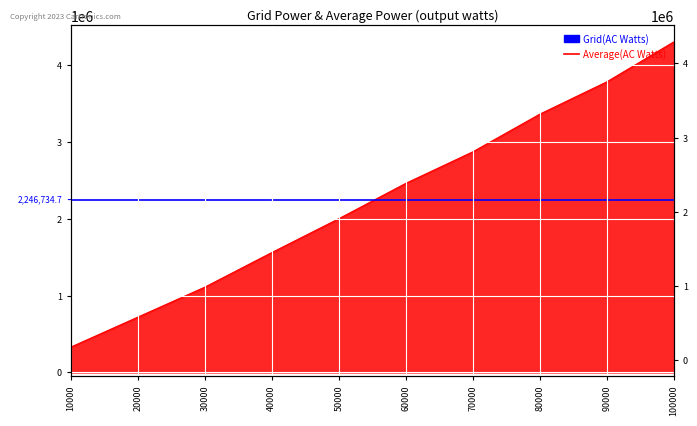

True or false: the data has more than 2 interior local peaks.

False